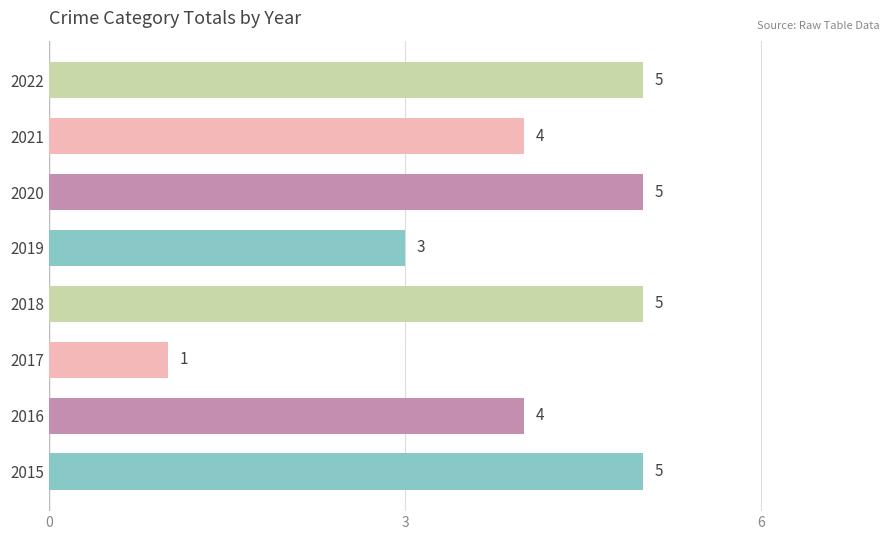

The value at 2016 is 6. True or false?

False